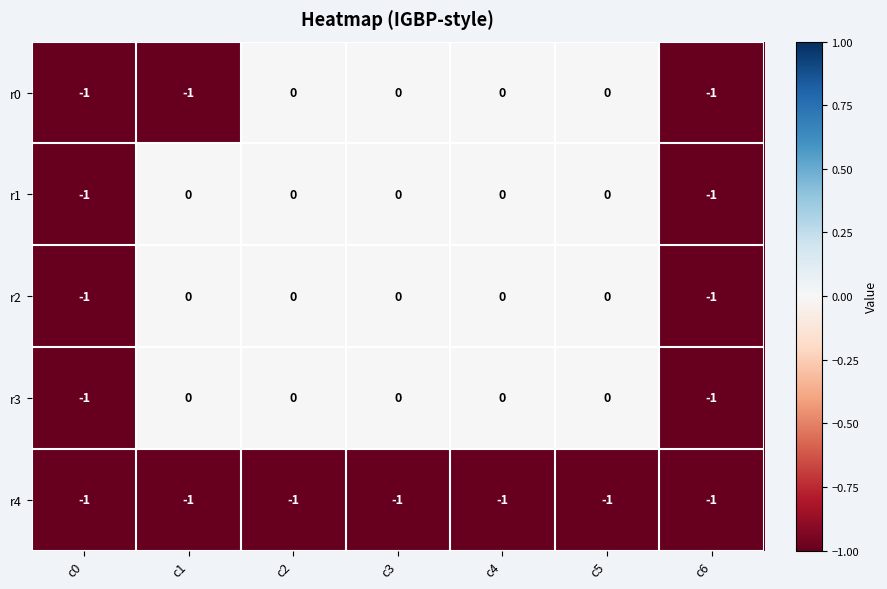

The r0 series shows -1 at c6. True or false?

True